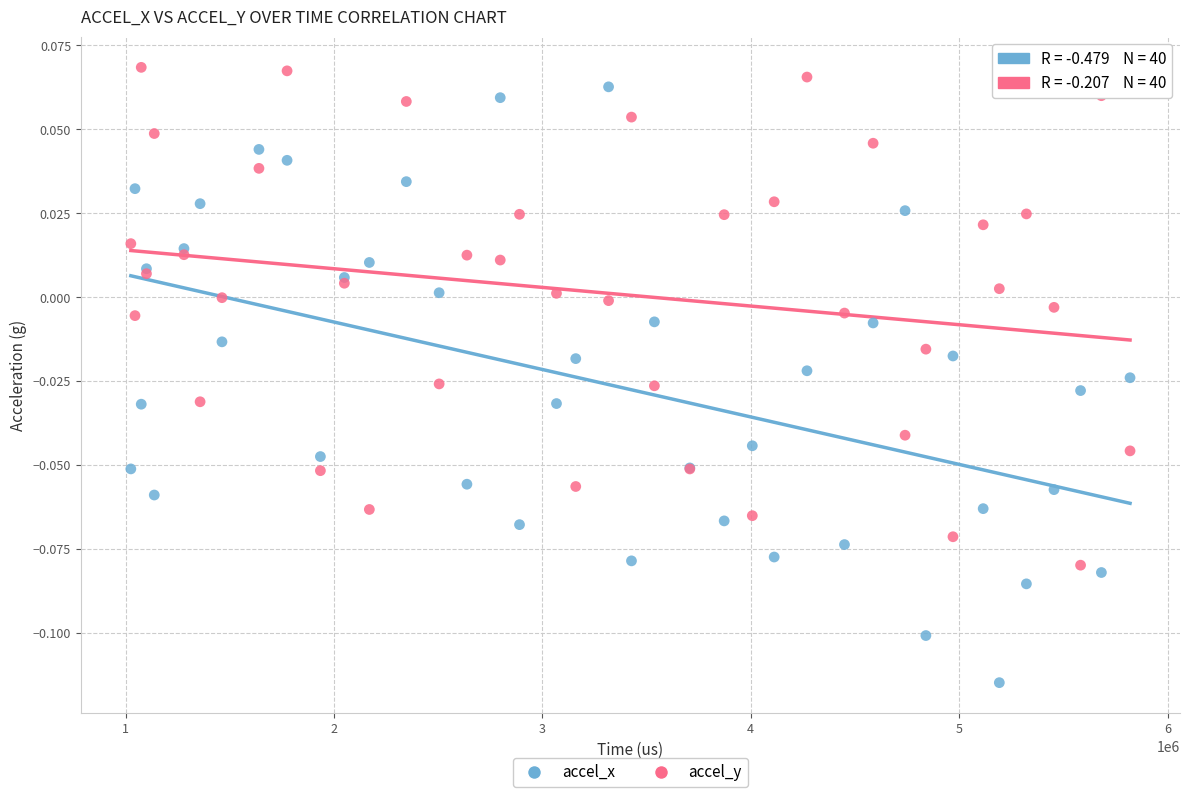

Which series has the widest spread of Y values?

accel_x